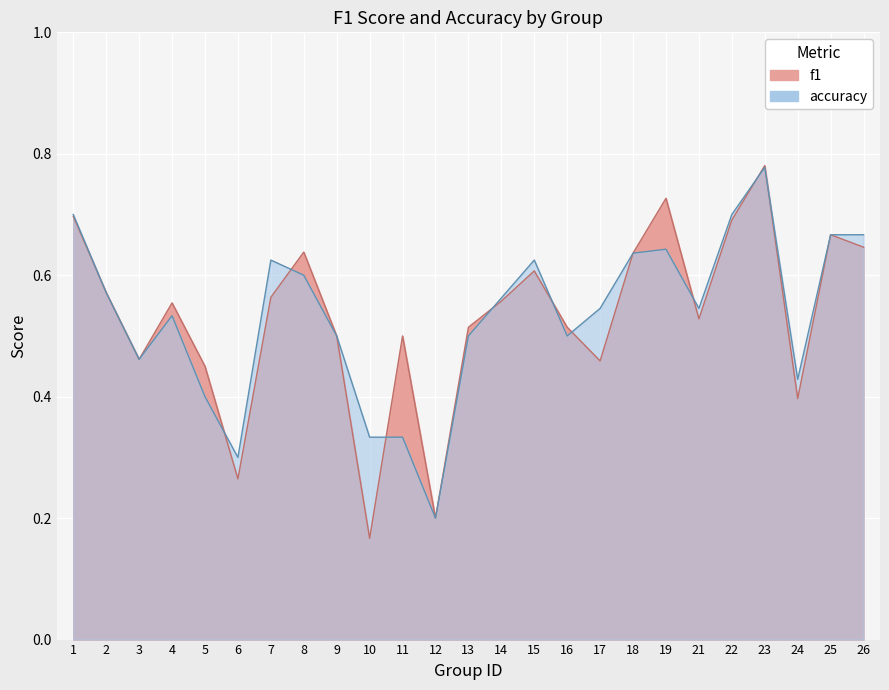

Reading right to left, list all the values displayed in this chart.

f1: 0.6	0.7	0.4	0.8	0.7	0.5	0.7	0.6	0.5	0.5	0.6	0.6	0.5	0.2	0.5	0.2	0.5	0.6	0.6	0.3	0.5	0.6	0.5	0.6	0.7
accuracy: 0.7	0.7	0.4	0.8	0.7	0.5	0.6	0.6	0.5	0.5	0.6	0.6	0.5	0.2	0.3	0.3	0.5	0.6	0.6	0.3	0.4	0.5	0.5	0.6	0.7